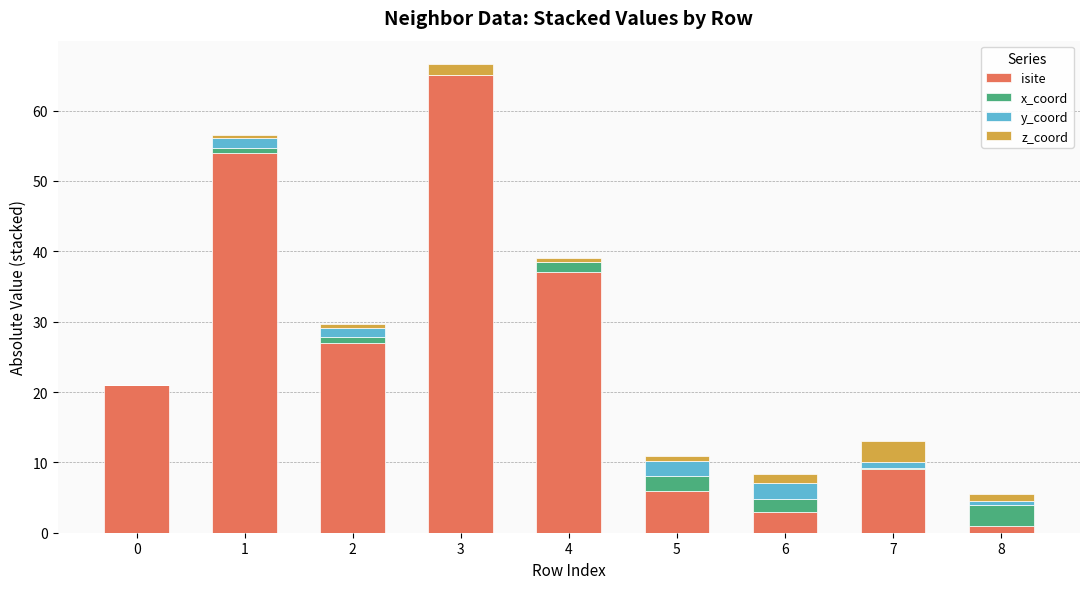

Which category has the highest value in the isite series?

3